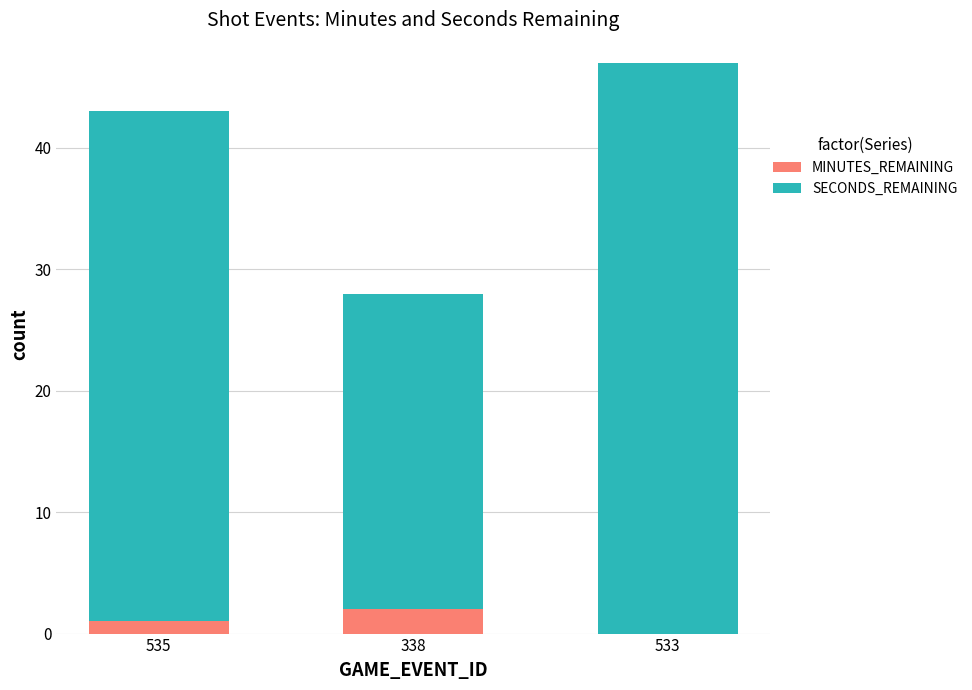

What are all the series names shown in the legend?

MINUTES_REMAINING, SECONDS_REMAINING